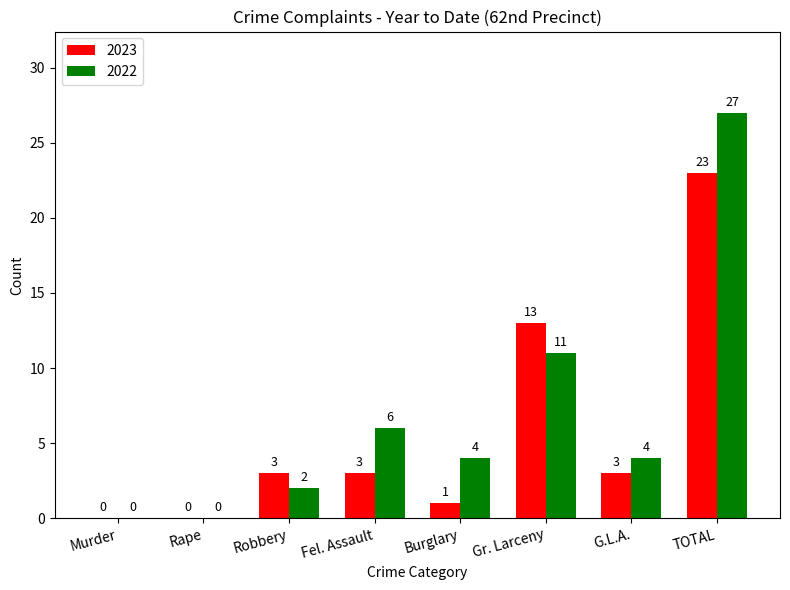

Where does the 2022 series first go above 4?

Fel. Assault